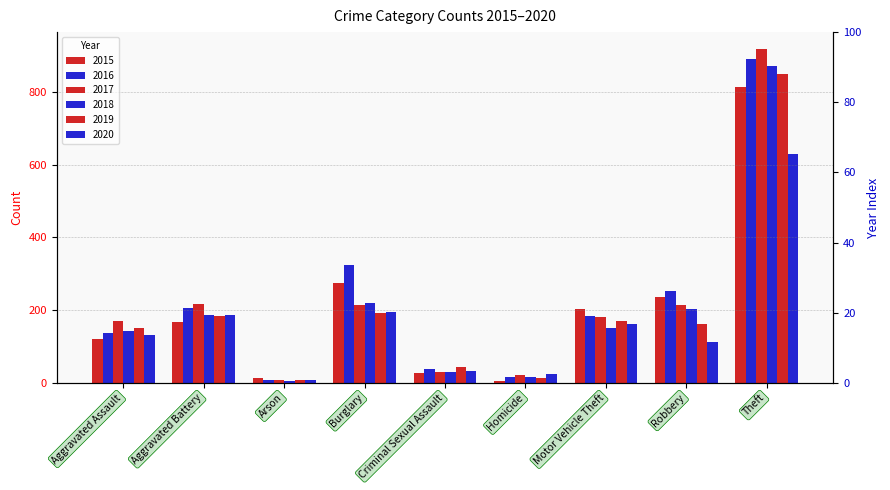

Is the value of 2019 at Motor Vehicle Theft greater than the value of 2017 at Robbery?

No